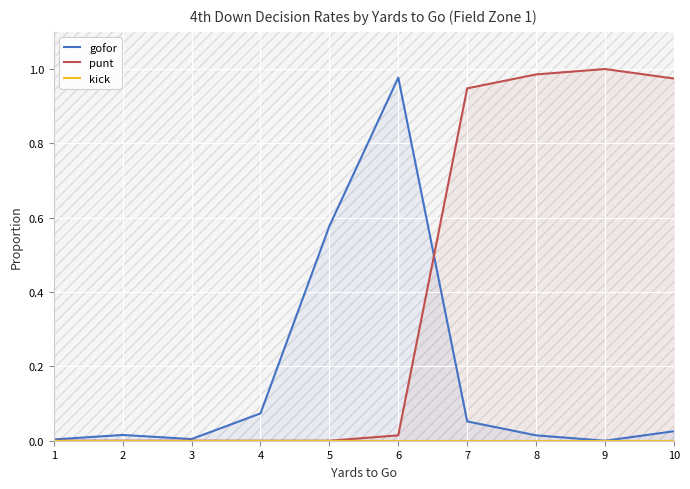

True or false: kick and gofor intersect in this chart.

False